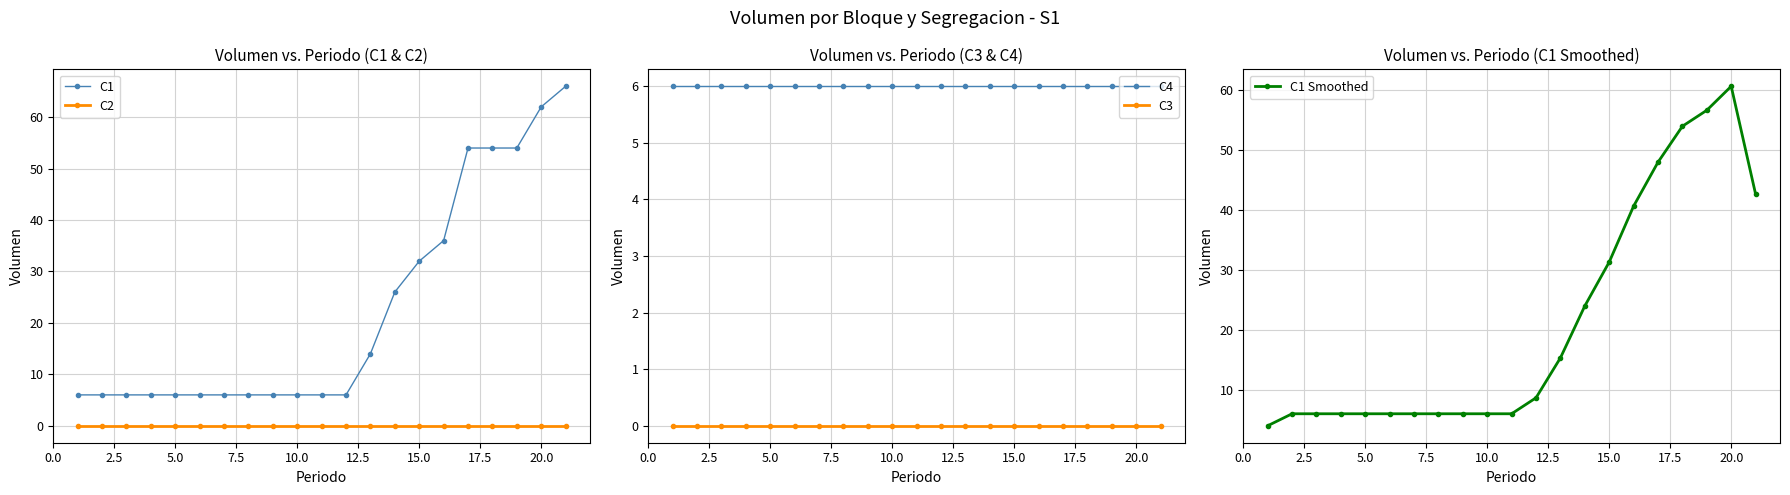

Is it true that C3 equals 0 at 20.0?

True